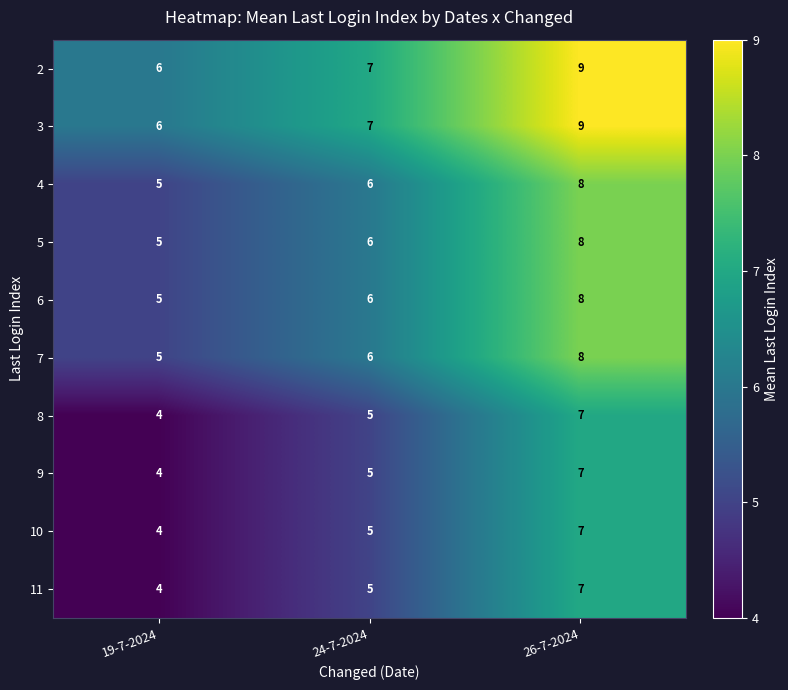

What is the difference between the 8 values at 19-7-2024 and 26-7-2024?

3